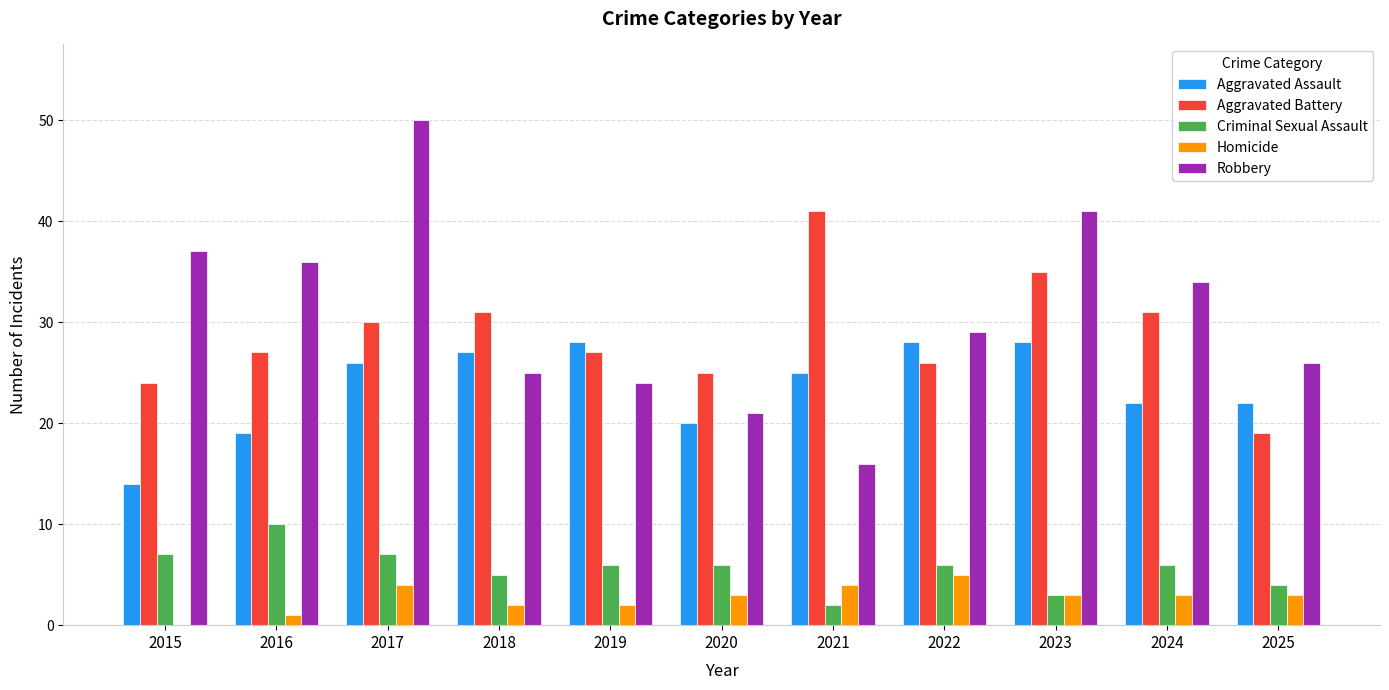

Which series changed the most between 2018 and 2023?

Robbery